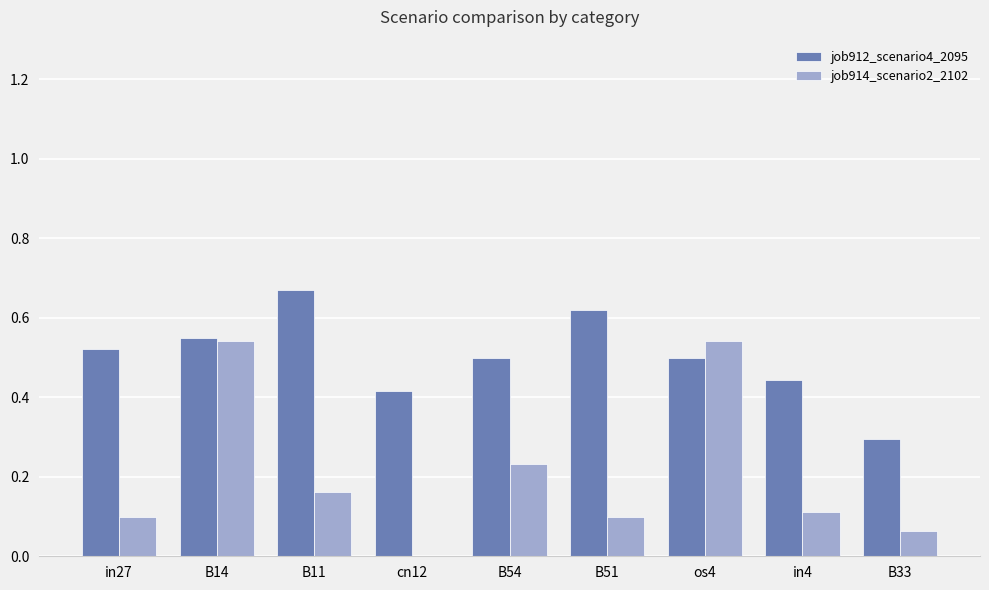

True or false: job912_scenario4_2095 has a value of 0.8 at B54.

False